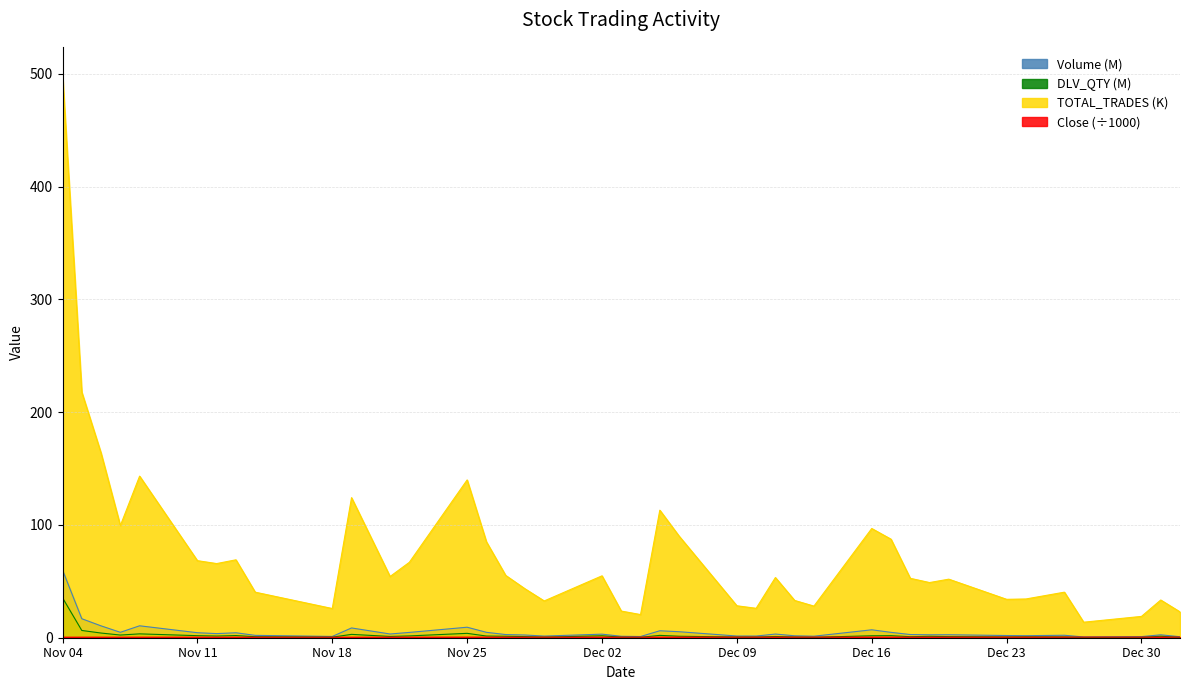

True or false: Close has more than 2 points higher than both neighbors.

True